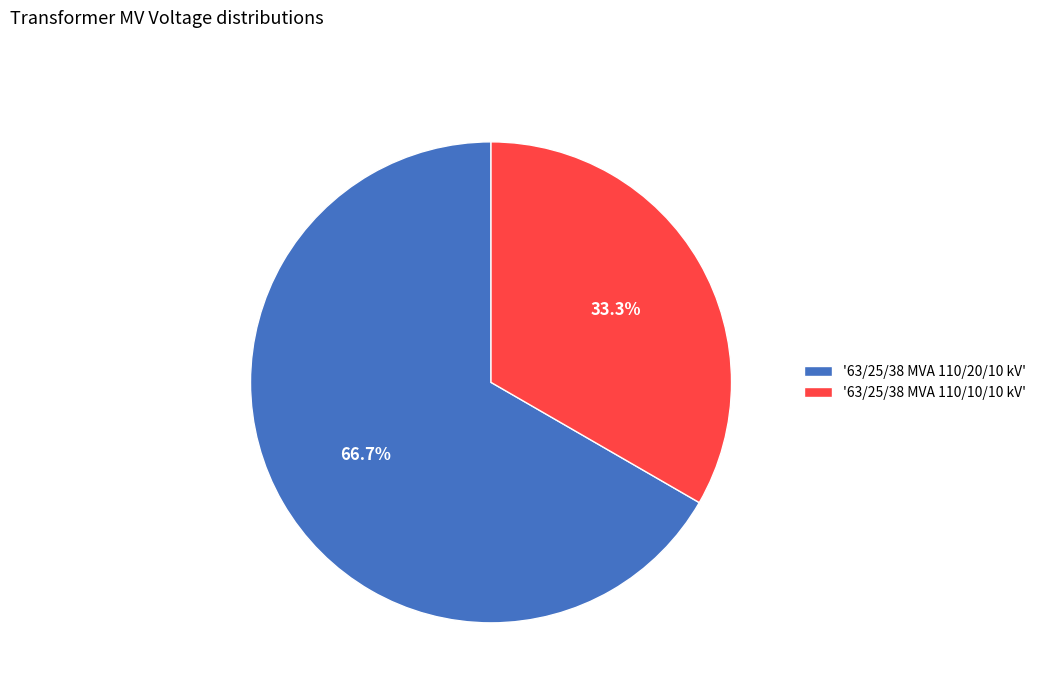

Combined, do '63/25/38 MVA 110/10/10 kV' and '63/25/38 MVA 110/20/10 kV' account for over 50%?

Yes